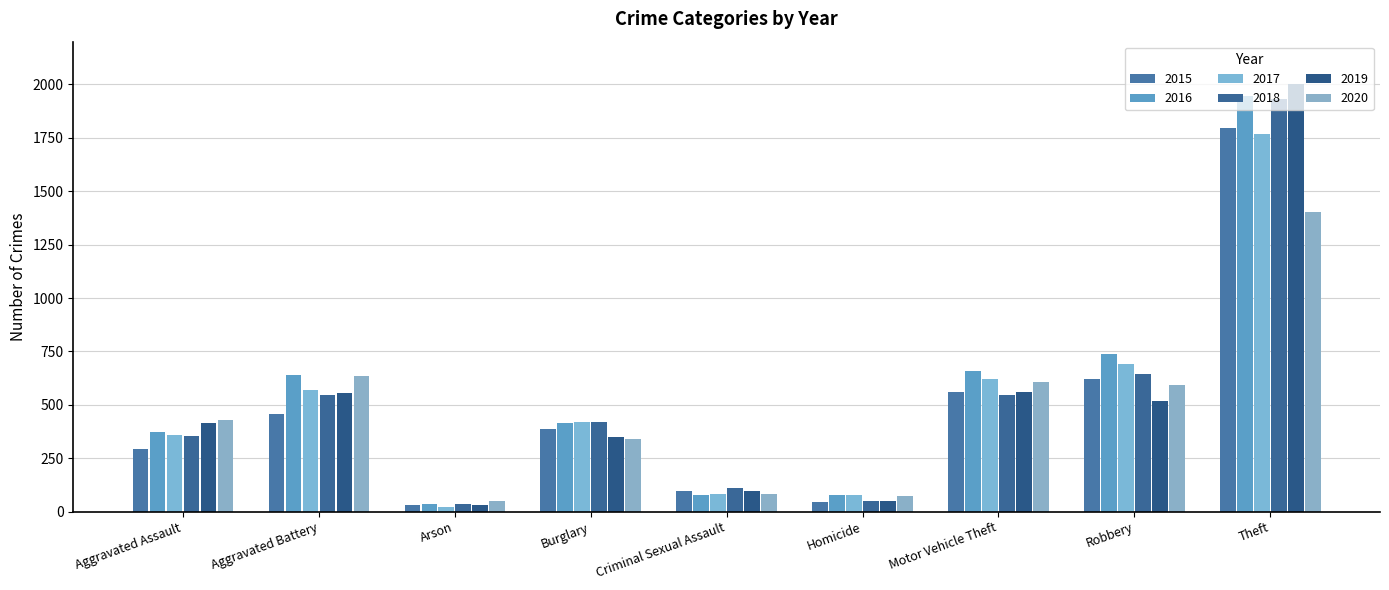

True or false: 2017 has a value of 780 at Aggravated Battery.

False